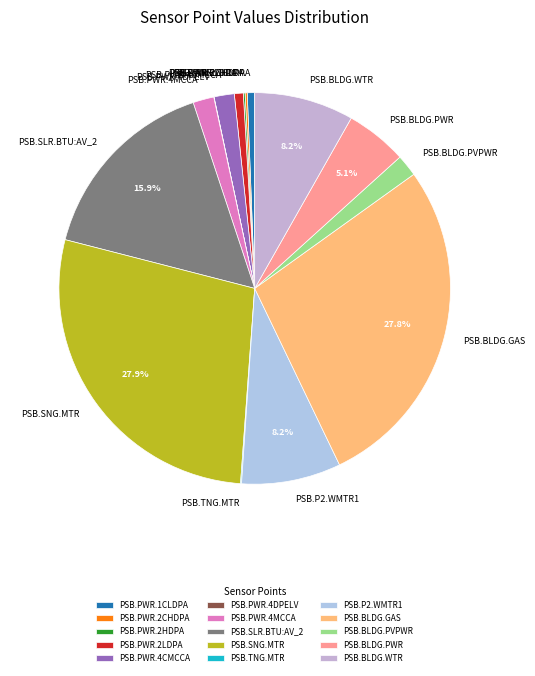

What percentage is the PSB.PWR.1CLDPA slice, to the nearest percent?

1%